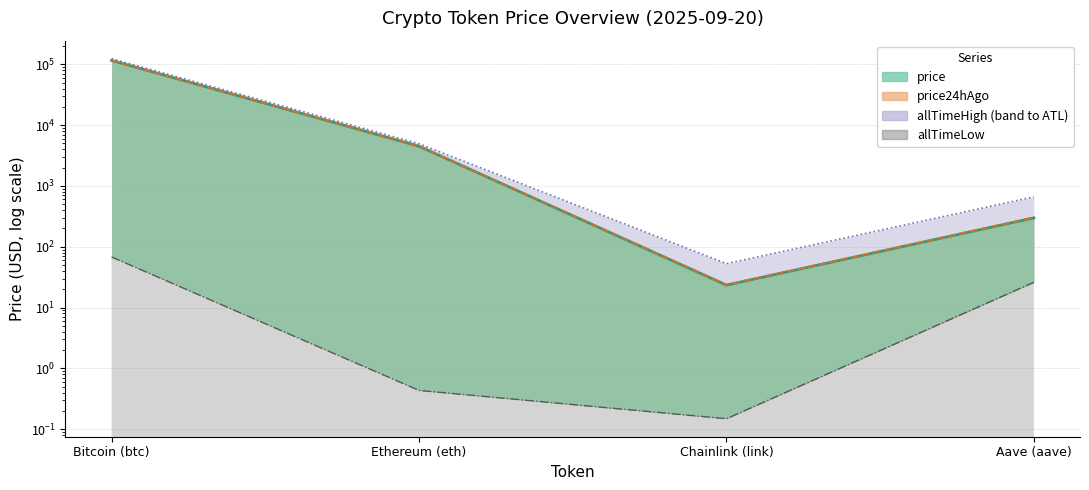

What is the sum of all price24hAgo values?

120765.6